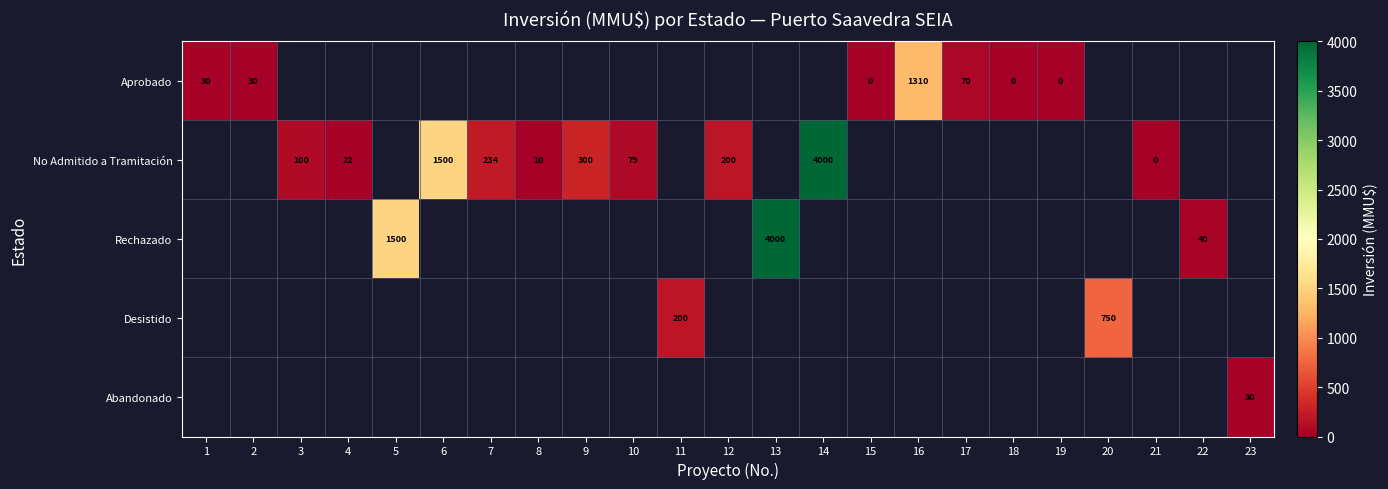

Which has a higher value, 1 or 6?

6